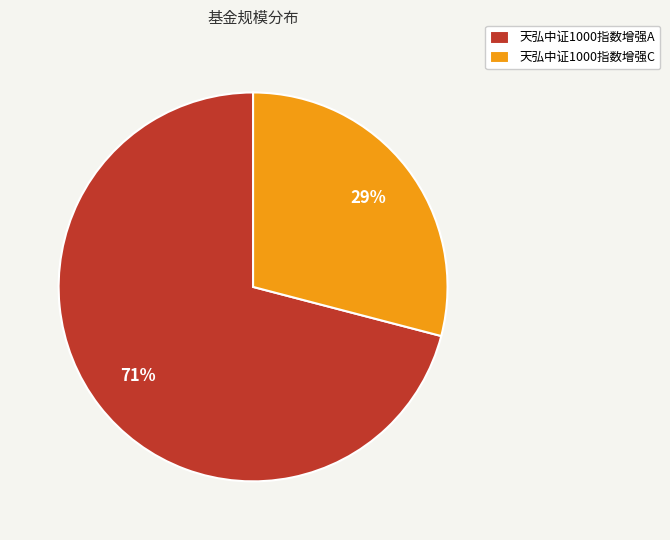

Combined, do 天弘中证1000指数增强A and 天弘中证1000指数增强C account for over 50%?

Yes